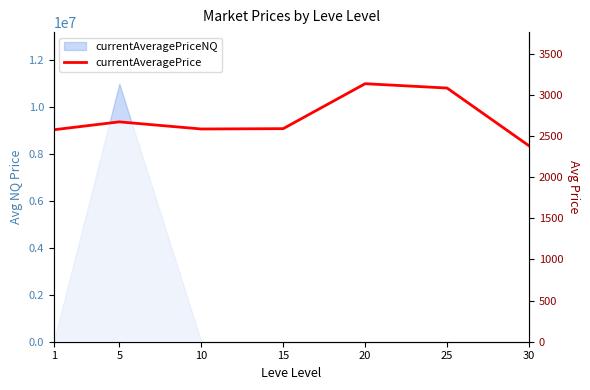

Reading right to left, transcribe all the data shown in this chart.

2380.5	3082.0	3134.5	2588.5	2584.5	2671.0	2575.0